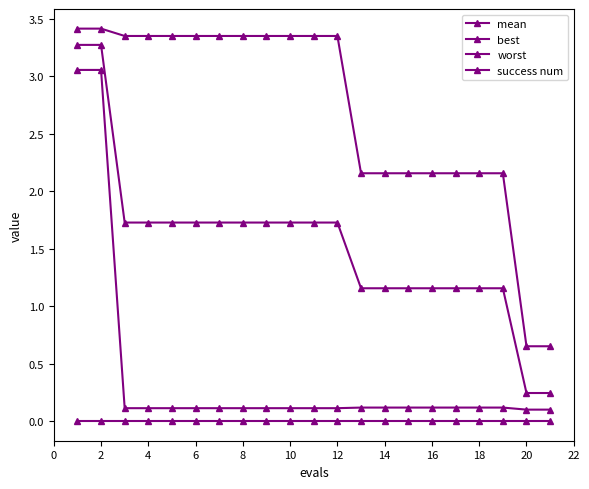

How many lines are shown in the chart?

4